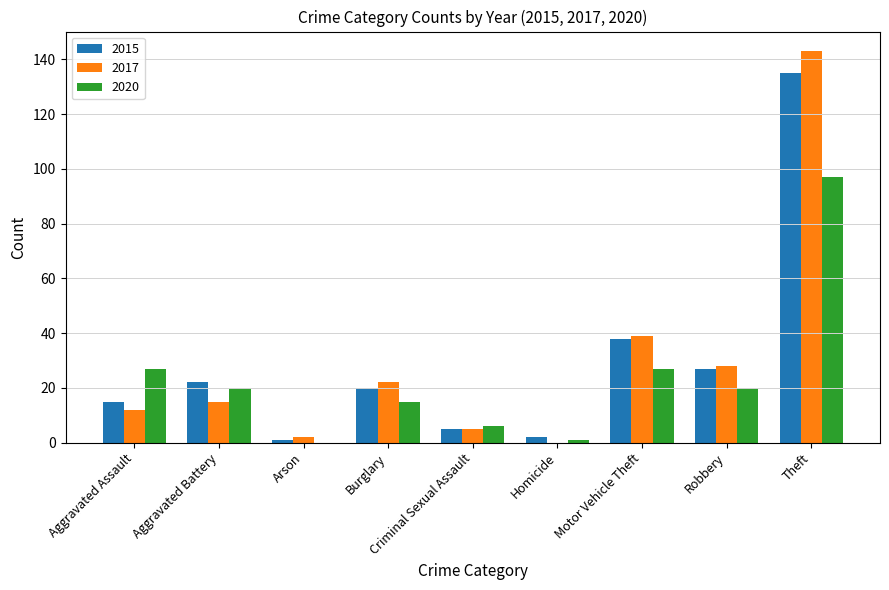

At which category is the sum across all series the highest?

Theft